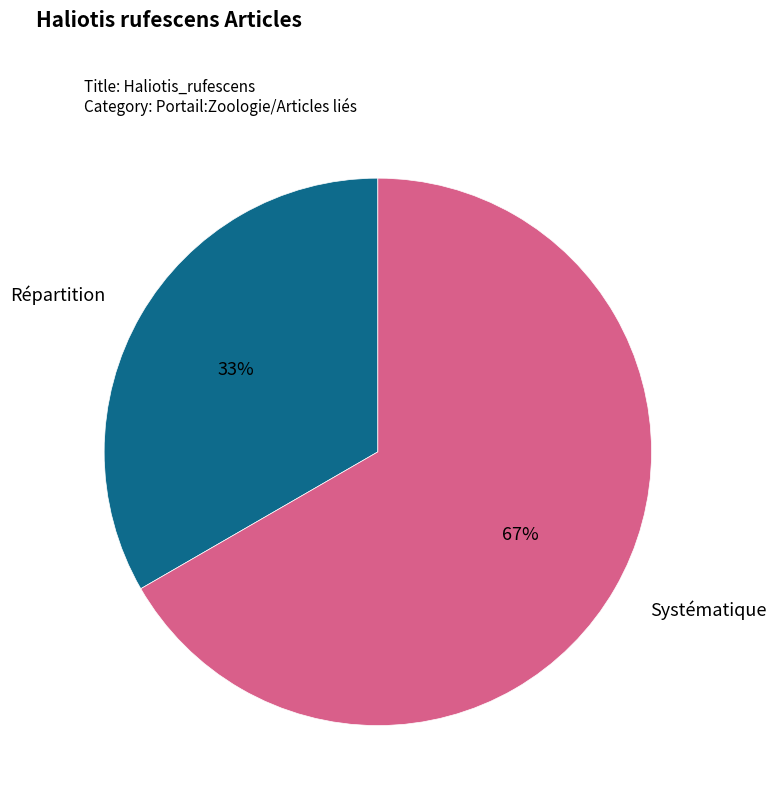

Does any single category account for the majority?

Yes